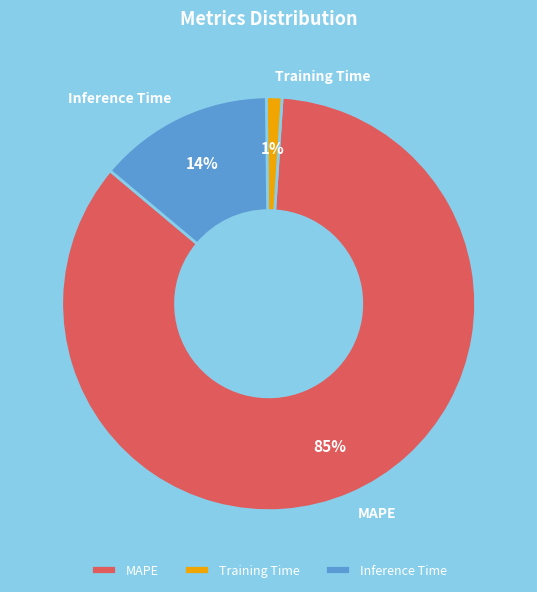

To the nearest percent, what is the average slice percentage?

33%